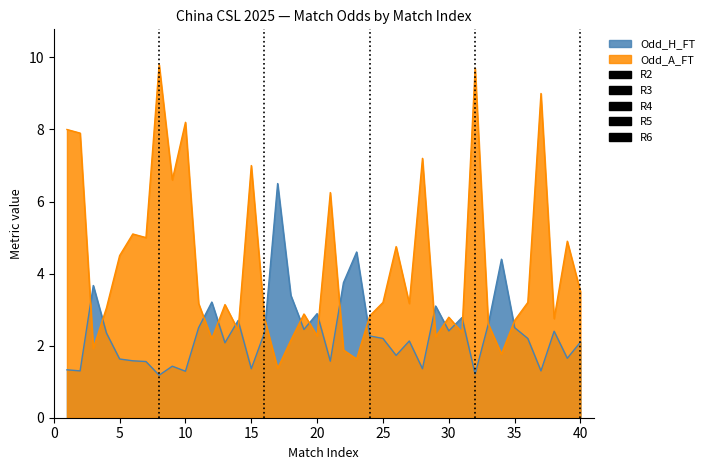

True or false: Odd_A_FT and Odd_H_FT intersect in this chart.

True